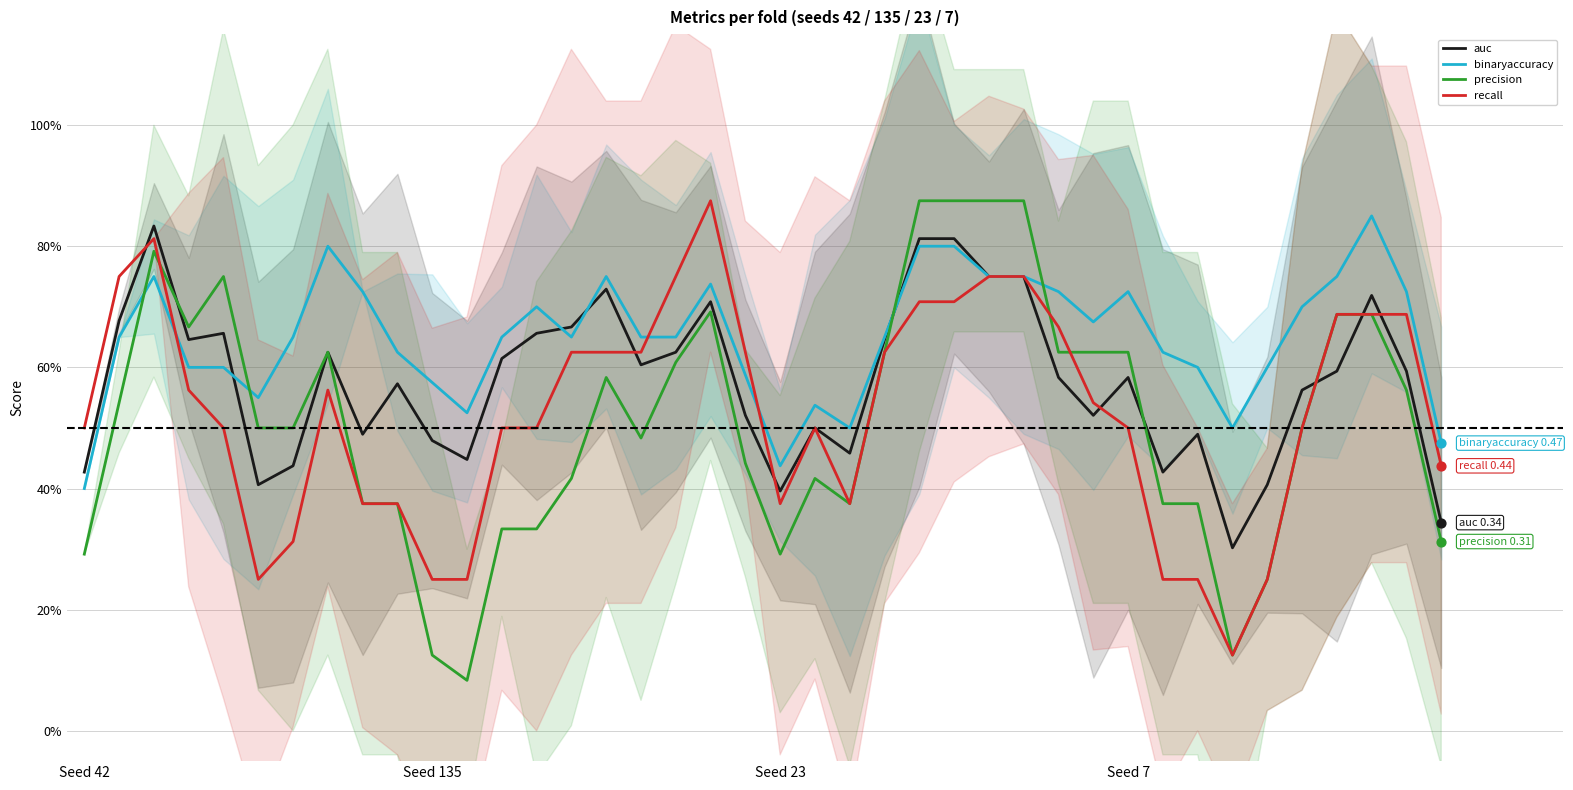

Which series has the largest total across all categories?

binaryaccuracy